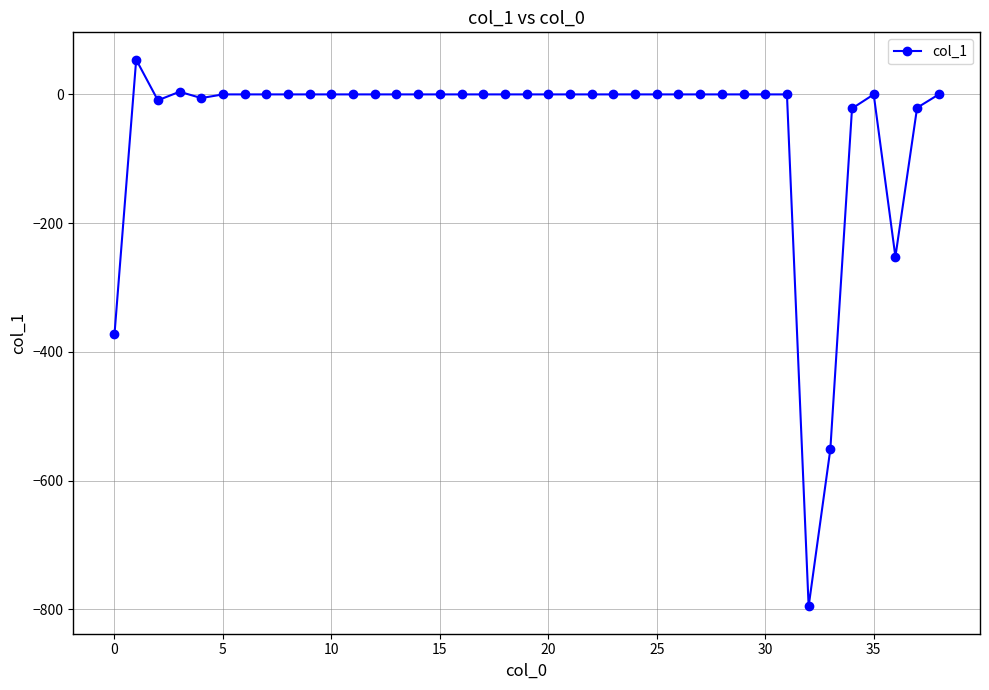

What is the average value?

-50.5